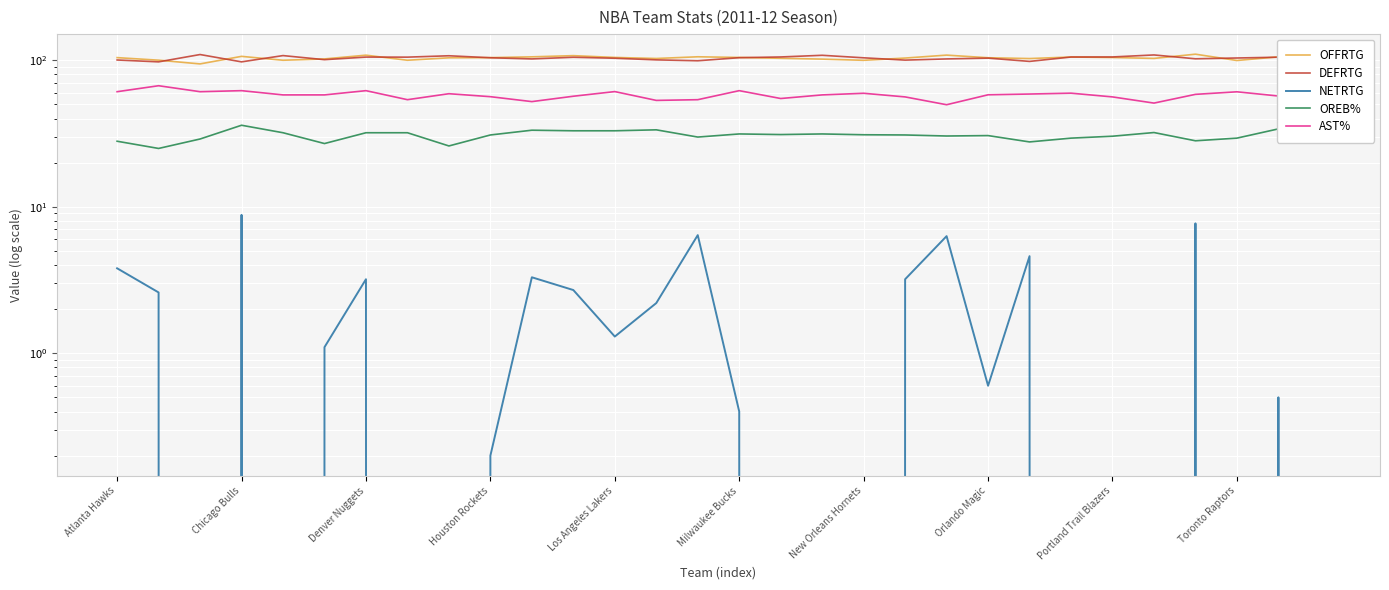

How many interior local valleys does the OFFRTG series have?

8